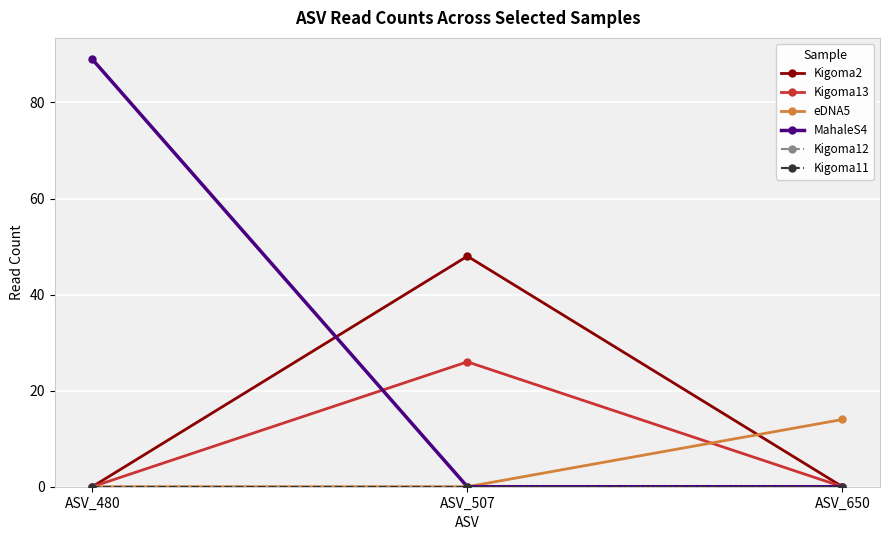

At how many categories does at least one series exceed 33?

2